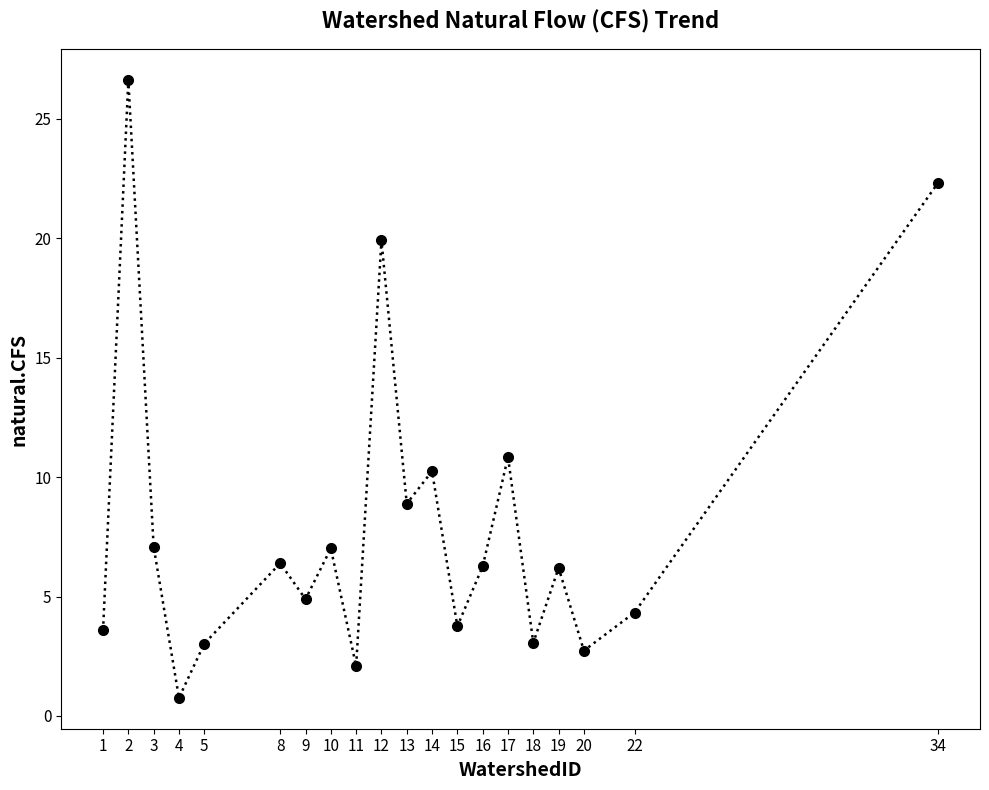

Between 4 and 5, which is larger?

5